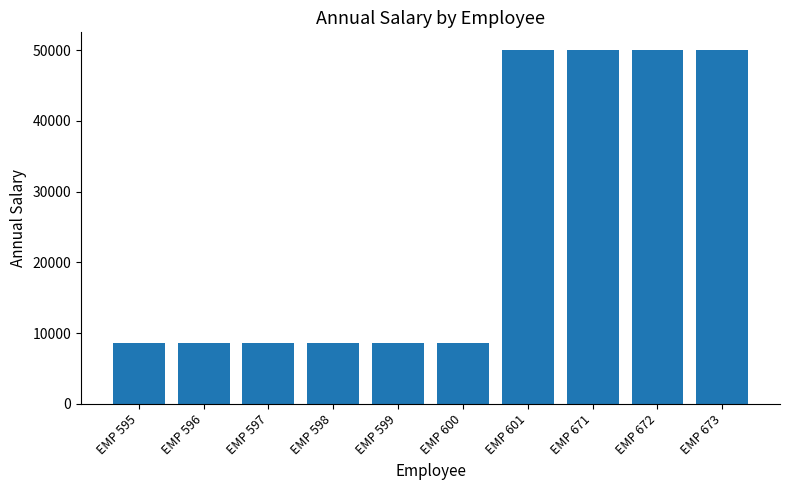

What is the smallest value displayed?

8628.5